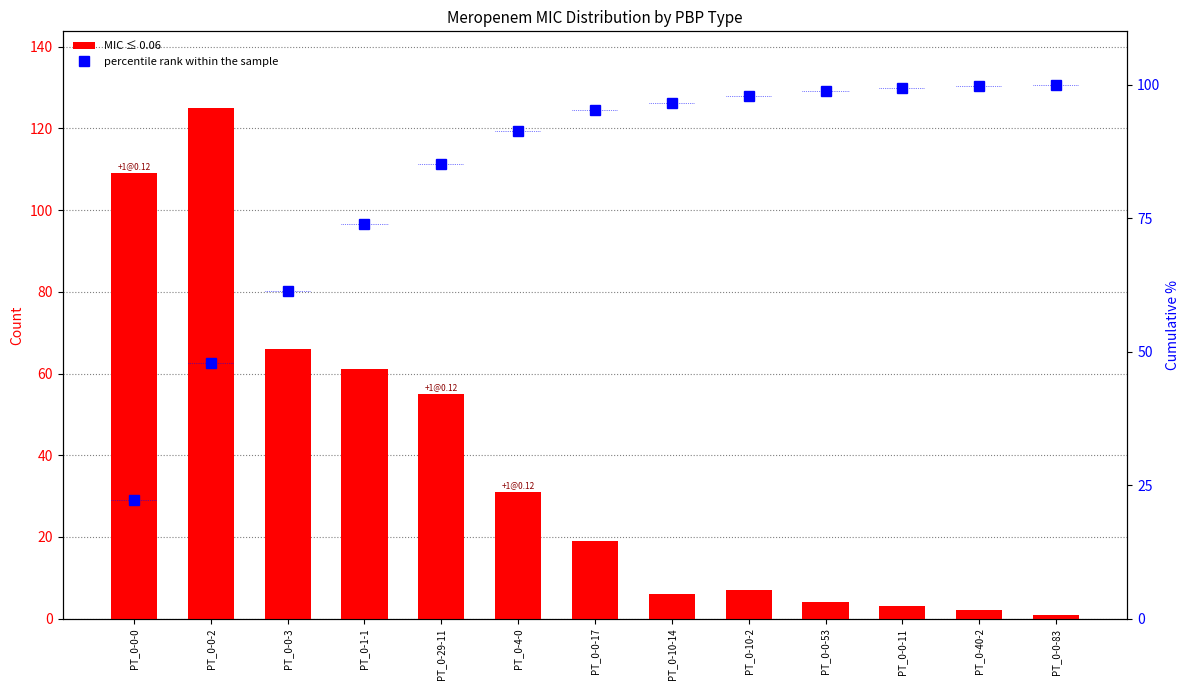

True or false: the data shows 85.1 at PT_0-29-11.

True